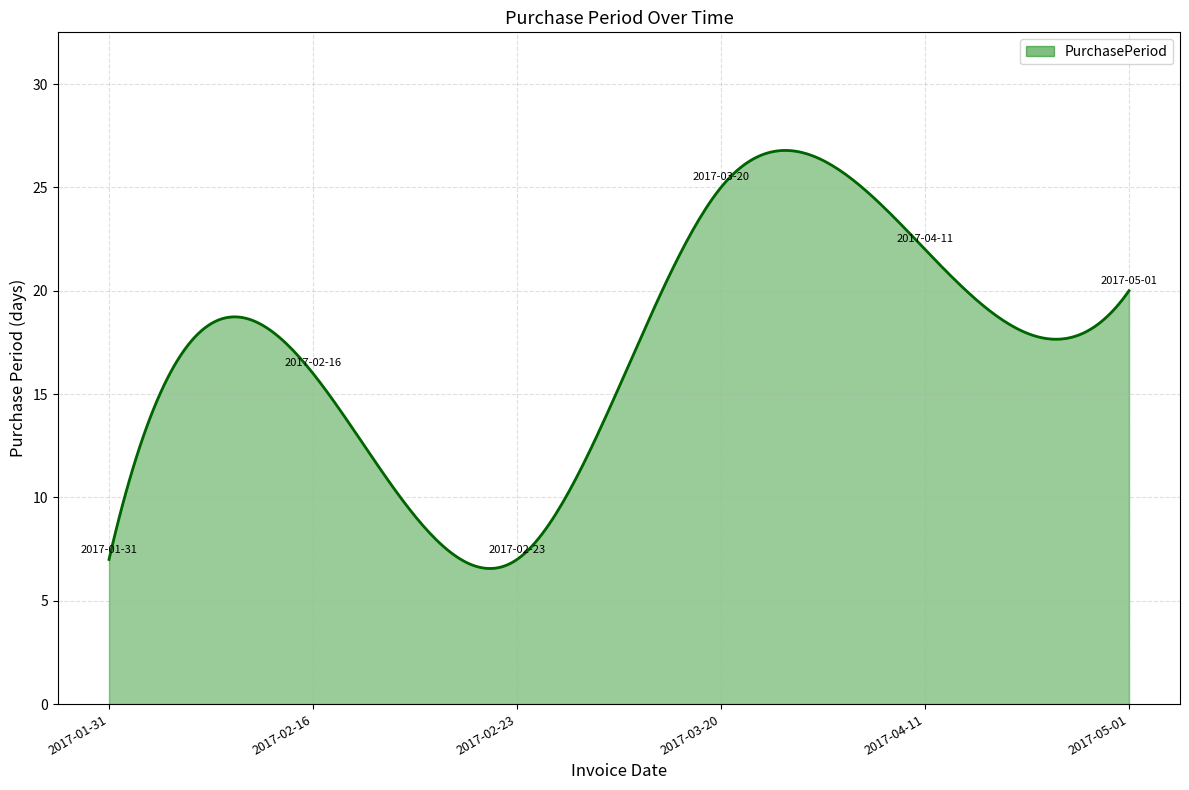

What is the difference between the maximum and minimum values?

20.2